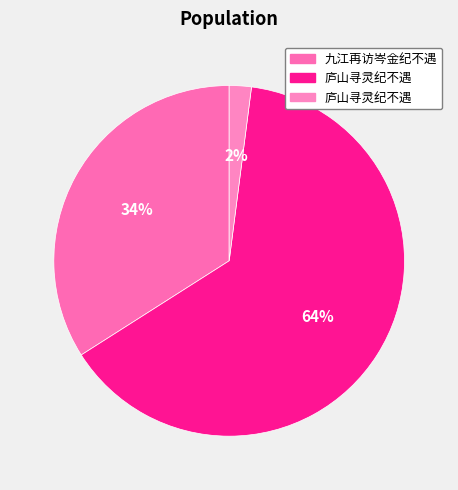

How many slices are in this pie chart?

3